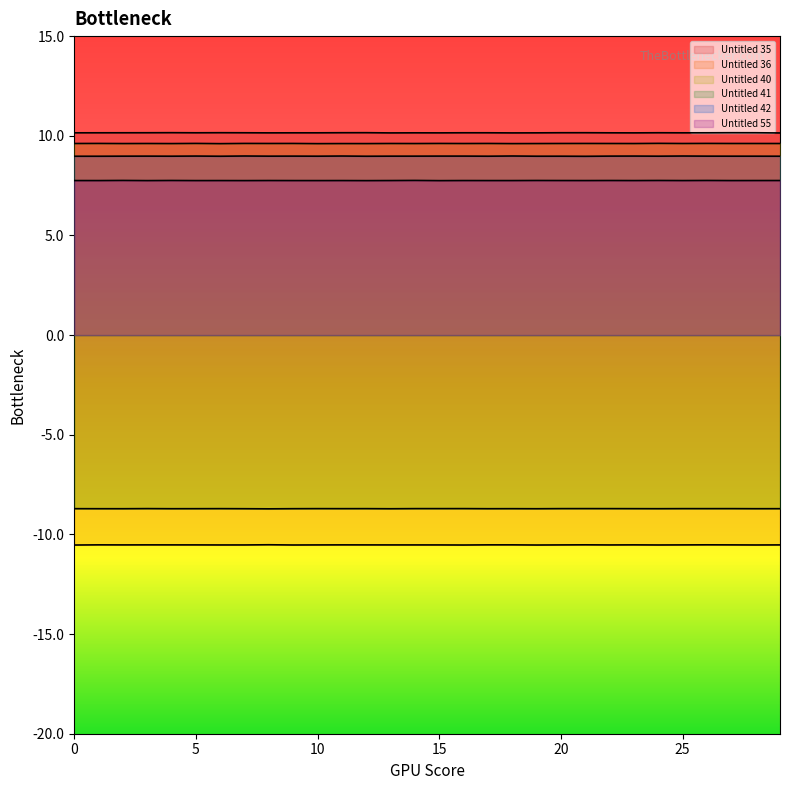

True or false: Untitled 42 and Untitled 41 intersect in this chart.

False